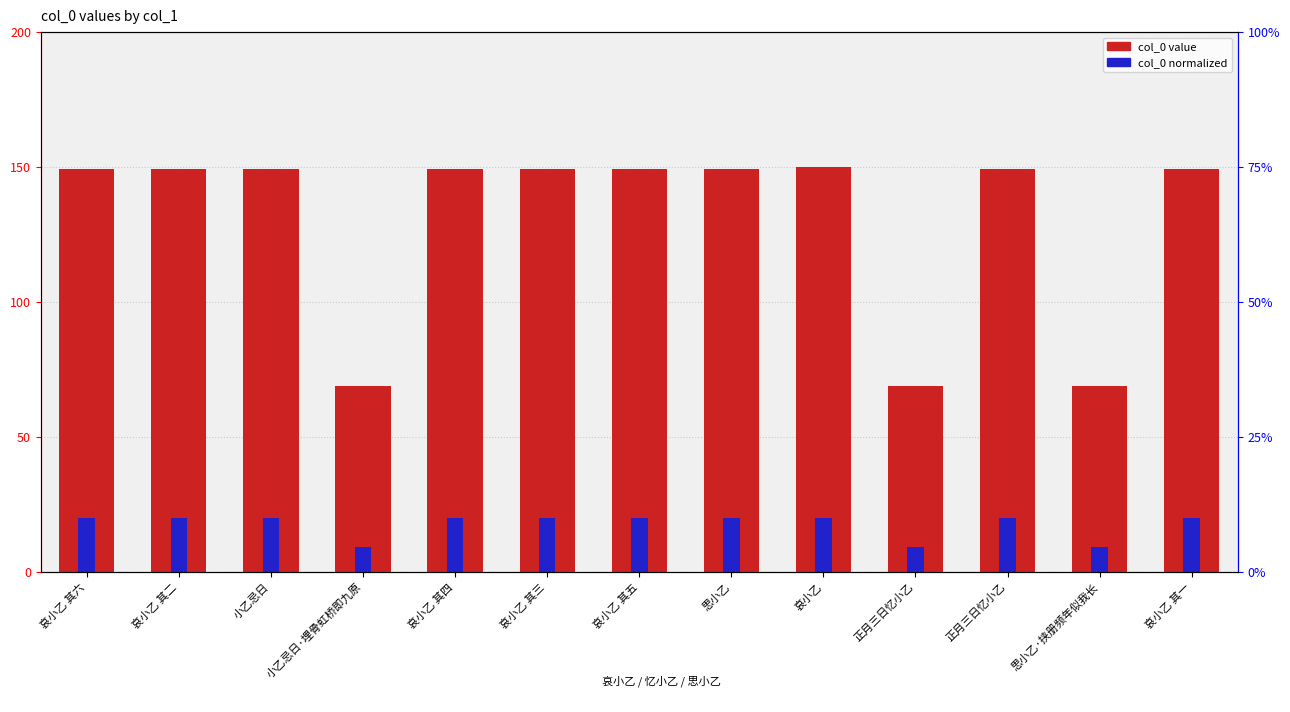

How many series are shown in this chart?

2